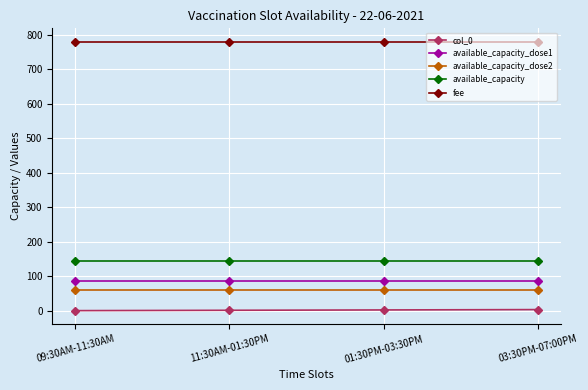

What is the sum of all available_capacity values?

580